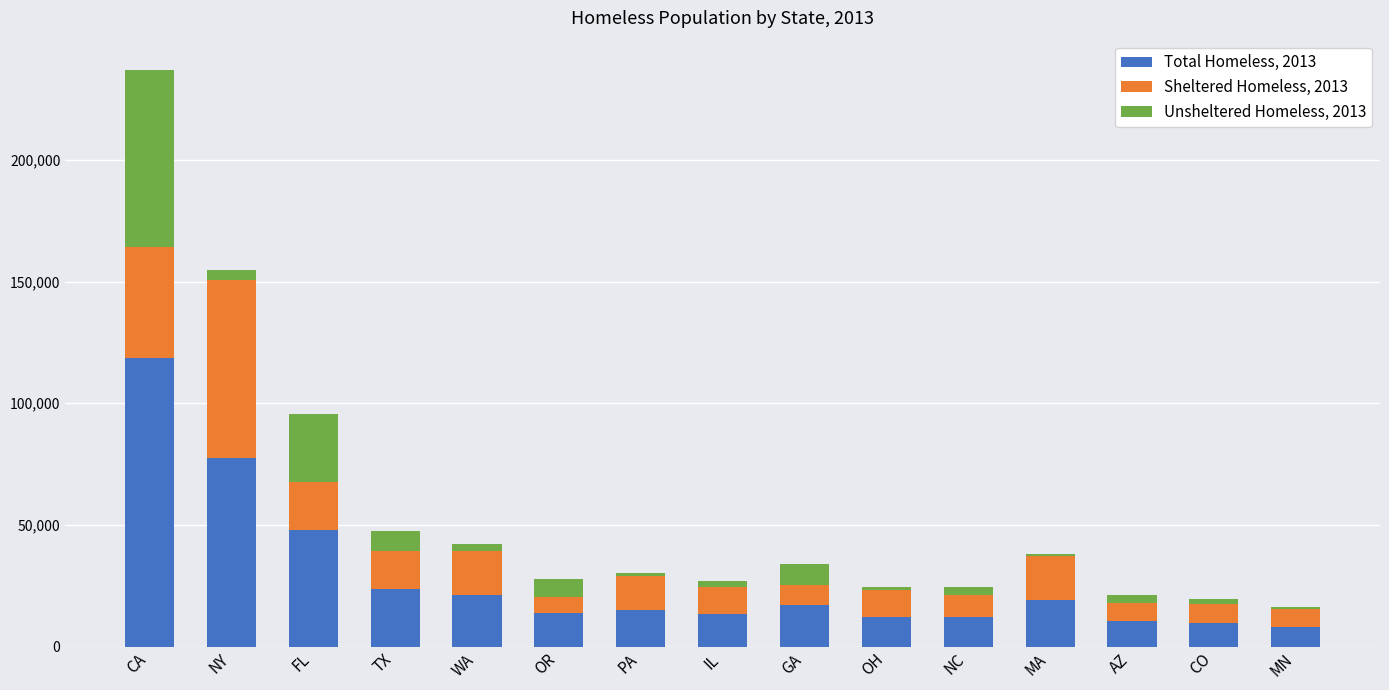

Does the chart contain stacked bars?

Yes